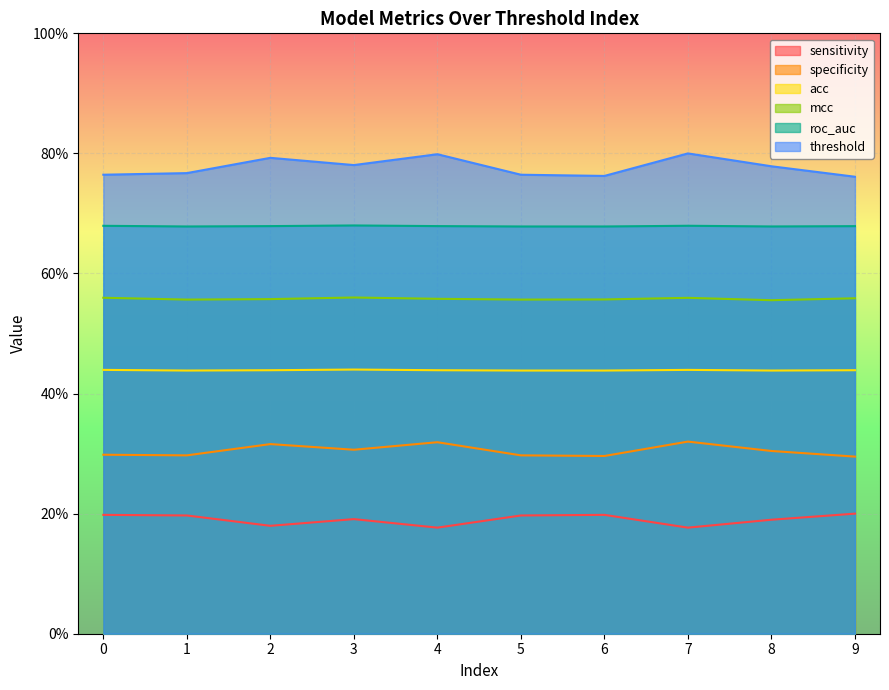

True or false: mcc and acc cross at least once.

False